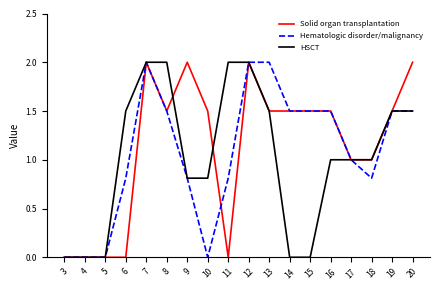

What is the maximum value for Solid organ transplantation?

2.0